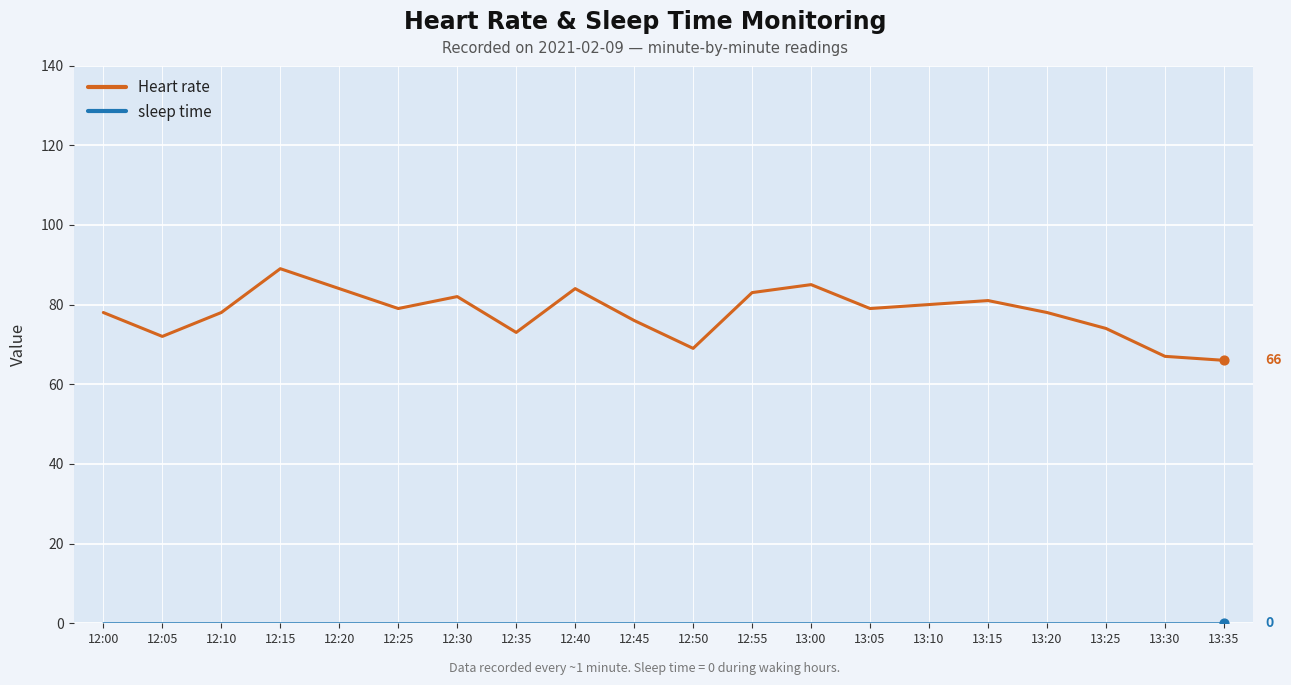

Which series has the largest total across all categories?

Heart rate